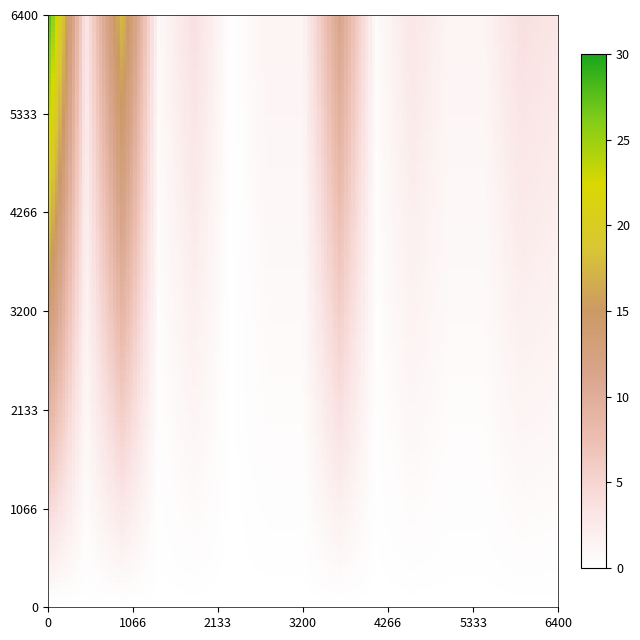

What is the maximum value shown in the chart?

202.1